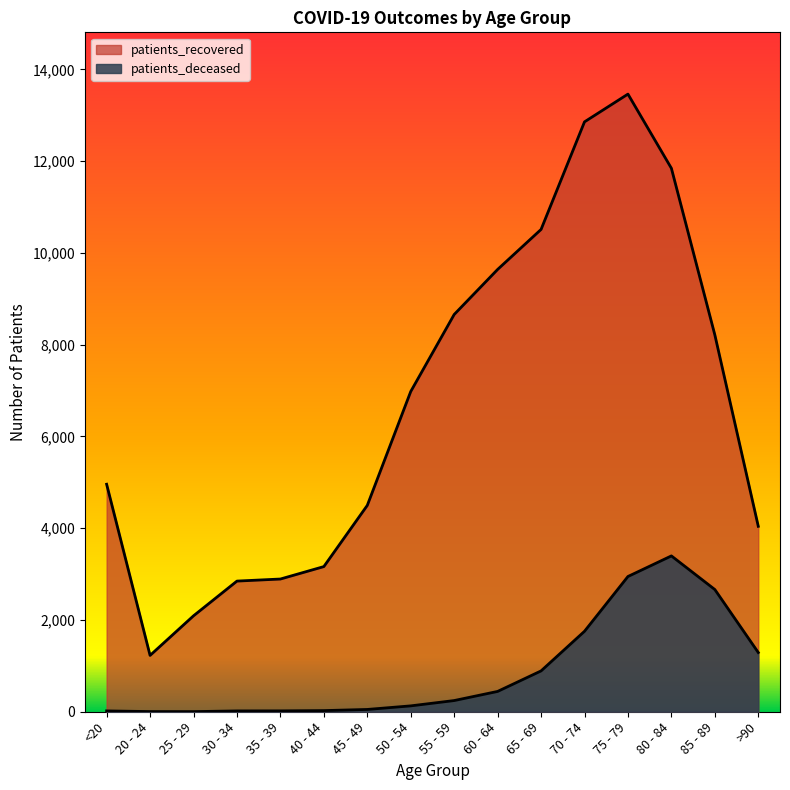

Reading left to right, transcribe all the data shown in this chart.

patients_deceased: <20=18	20 - 24=4	25 - 29=3	30 - 34=18	35 - 39=19	40 - 44=25	45 - 49=50	50 - 54=128	55 - 59=244	60 - 64=443	65 - 69=890	70 - 74=1754	75 - 79=2948	80 - 84=3397	85 - 89=2664	>90=1291
patients_recovered: <20=4959	20 - 24=1228	25 - 29=2091	30 - 34=2848	35 - 39=2893	40 - 44=3164	45 - 49=4498	50 - 54=6980	55 - 59=8659	60 - 64=9641	65 - 69=10513	70 - 74=12858	75 - 79=13463	80 - 84=11846	85 - 89=8215	>90=4042